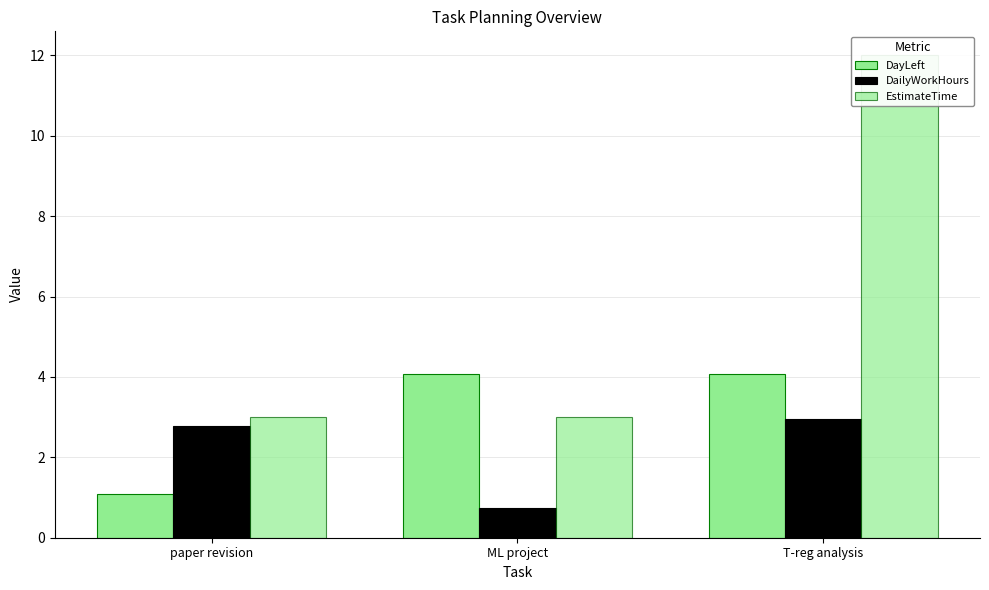

Rank the categories by DayLeft value from highest to lowest.

T-reg analysis, ML project, paper revision